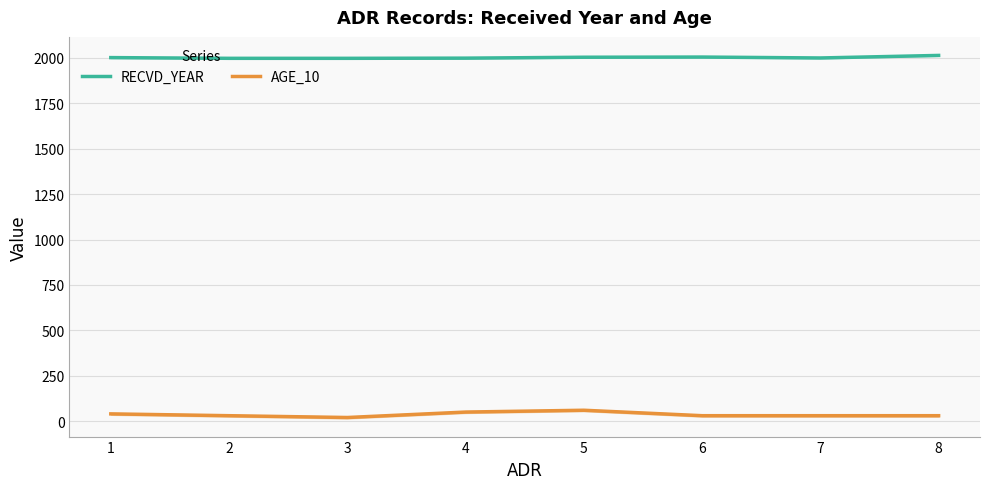

Which series changed the most between 2 and 6?

RECVD_YEAR